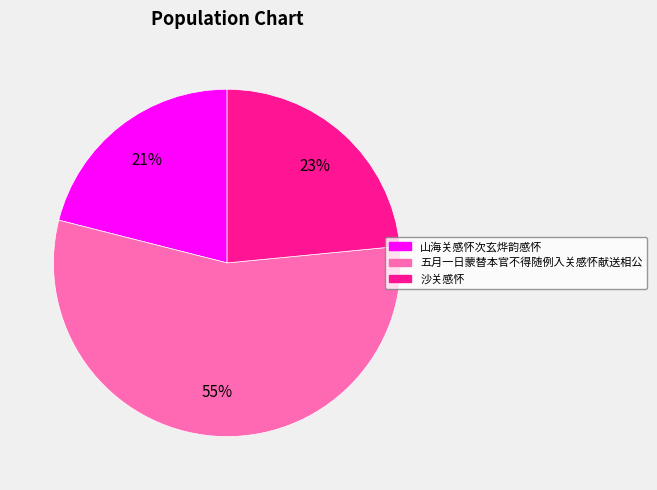

How many segments does this pie chart have?

3